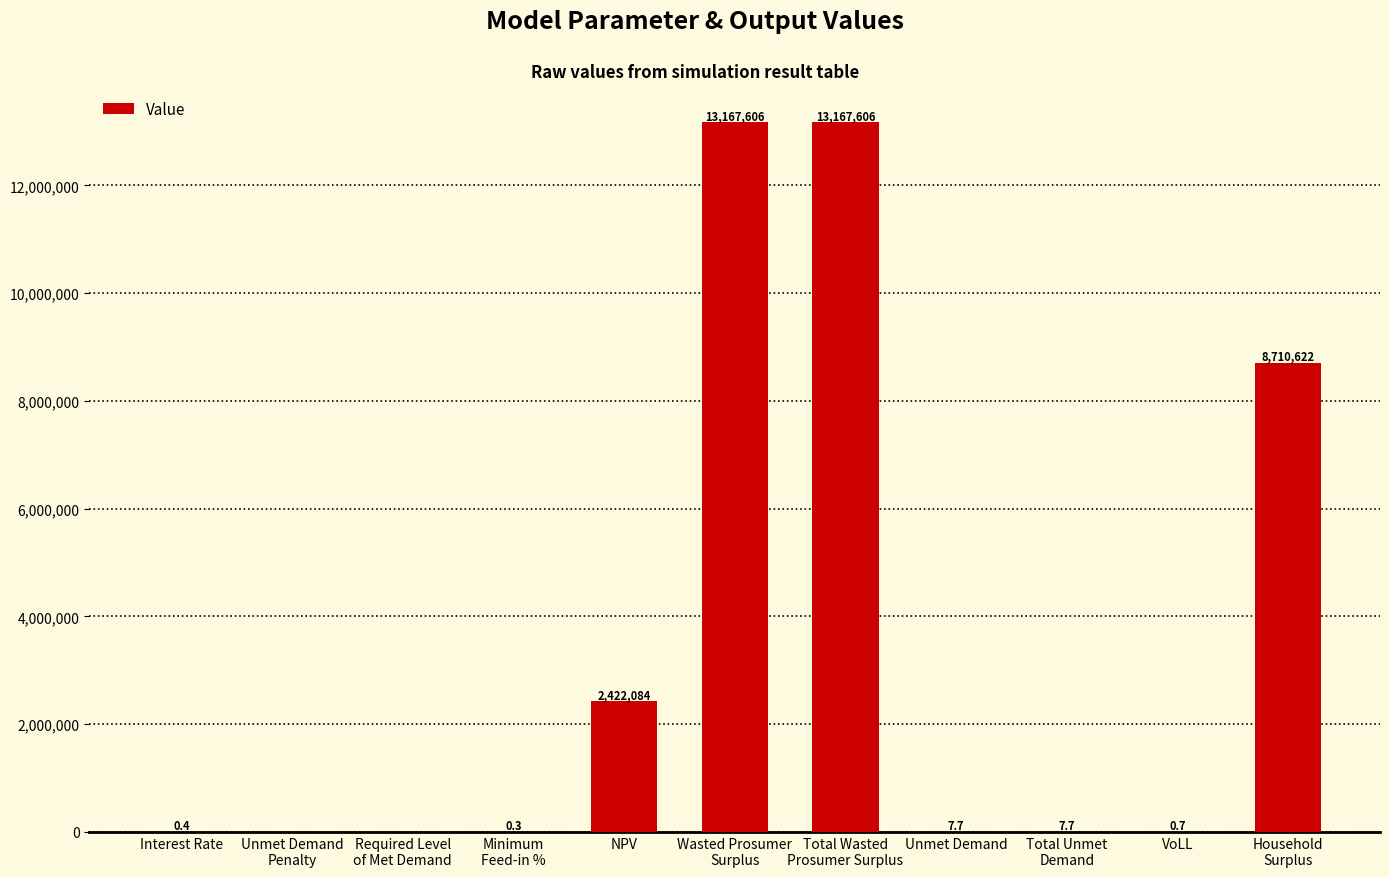

Where does the data first go above 7?

NPV